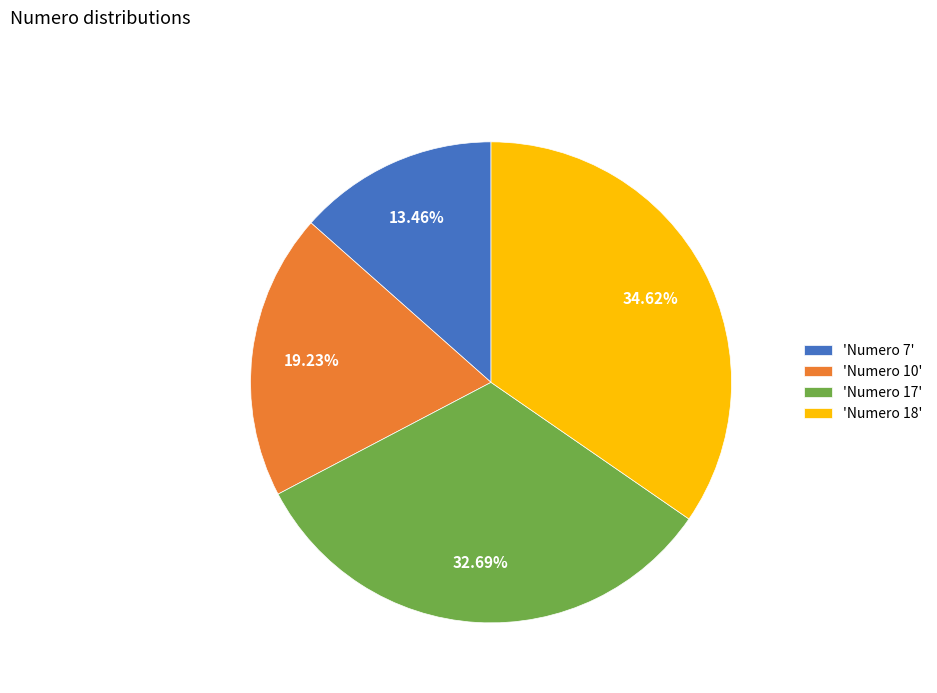

How many segments does this pie chart have?

4